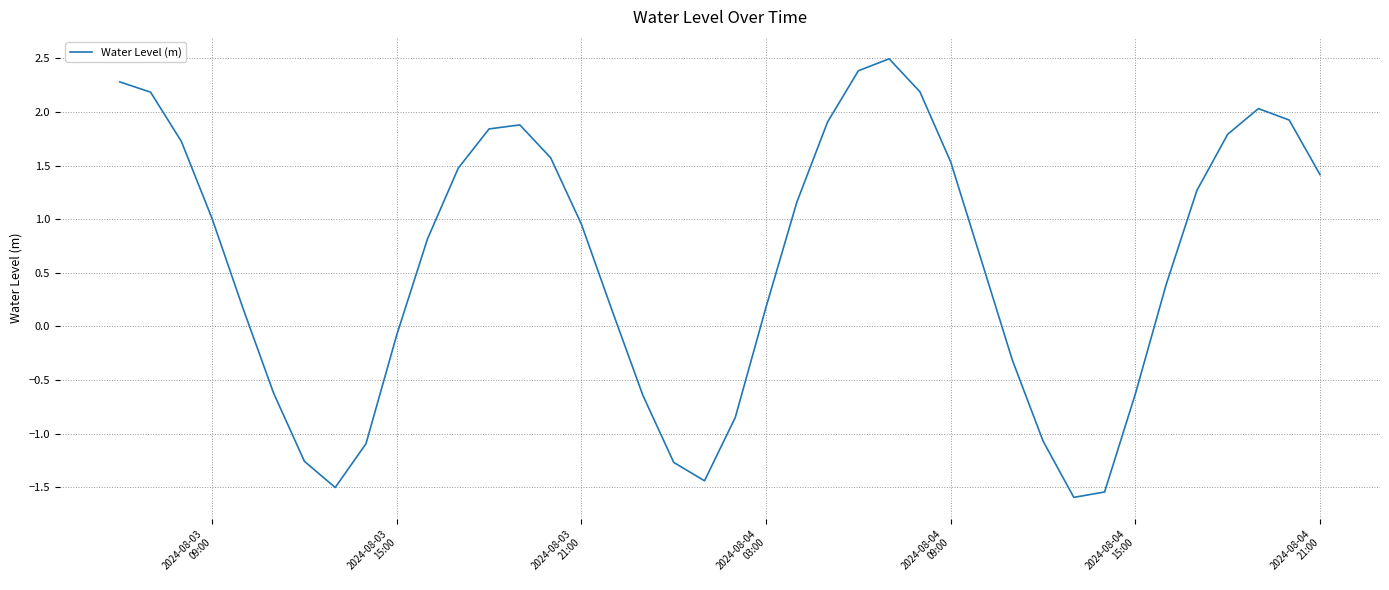

True or false: the data has more than 2 interior local peaks.

True